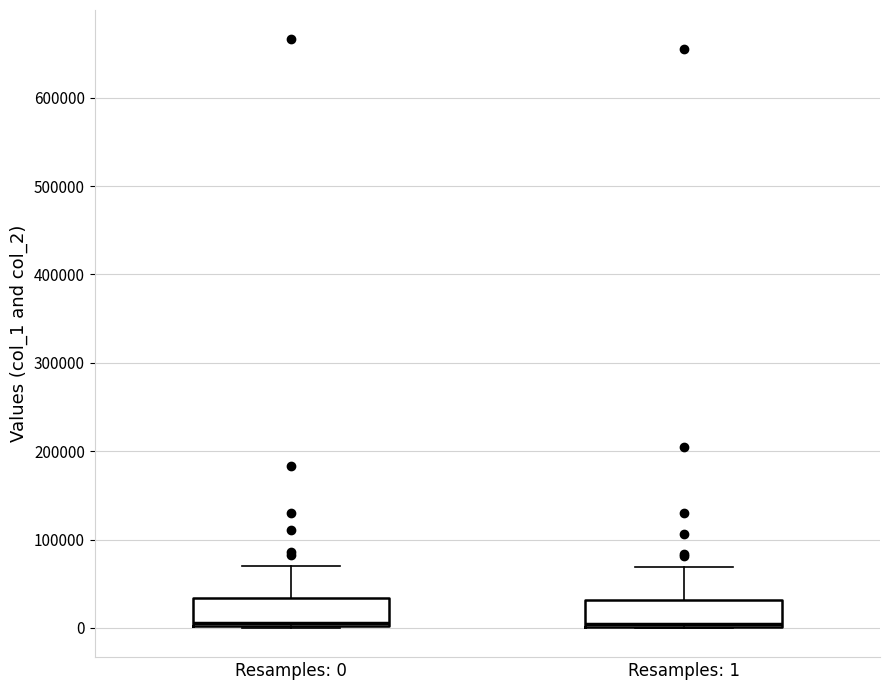

Reading left to right, read every box against the y-axis: the position of its median line, the range the box covers, and the ends of its whiskers. The values are not printed on the chart, so give them approximately, as read against the axis.

Resamples: 0: median 10000, box 0 to 30000, whiskers 0 to 70000
Resamples: 1: median 0 (just above the box's lower edge), box 0 to 30000, whiskers 0 to 70000